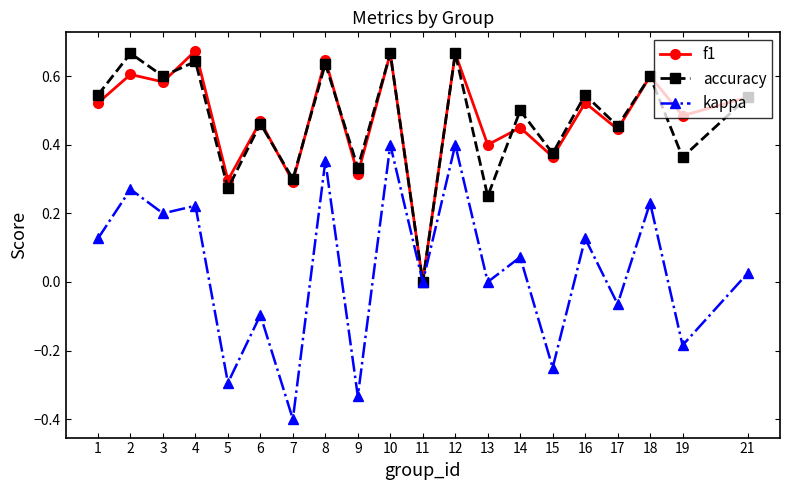

At which label does accuracy reach its minimum?

11